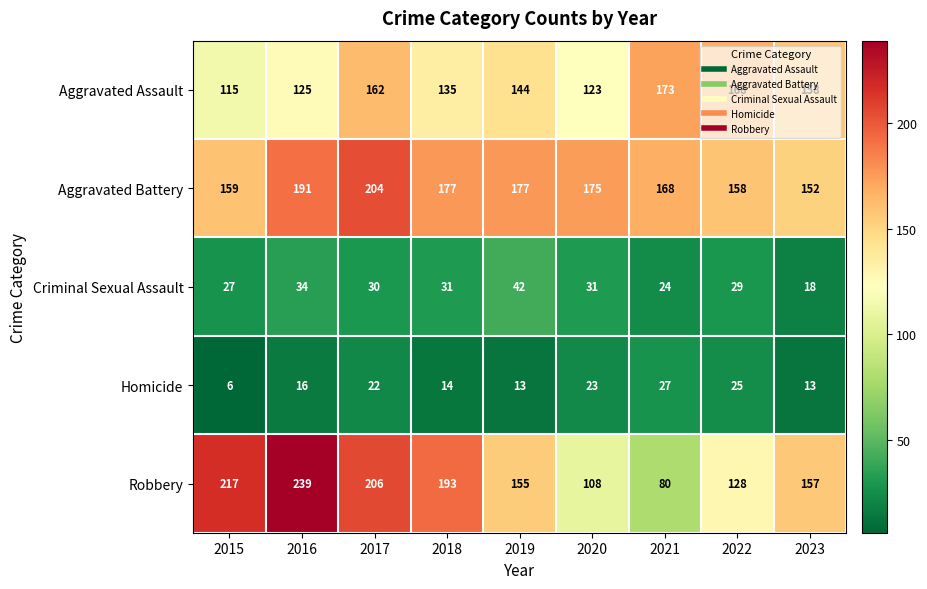

Read the Robbery value at 2016.

239